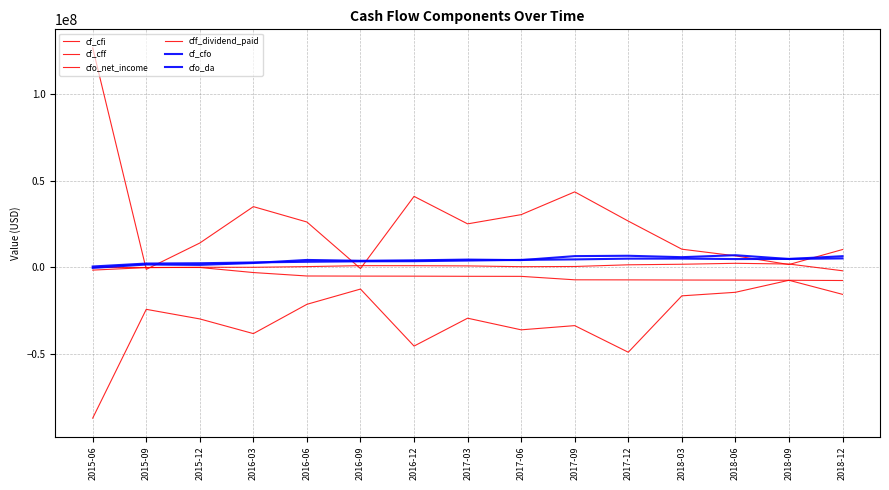

Is this an area chart (filled region under the line)?

No